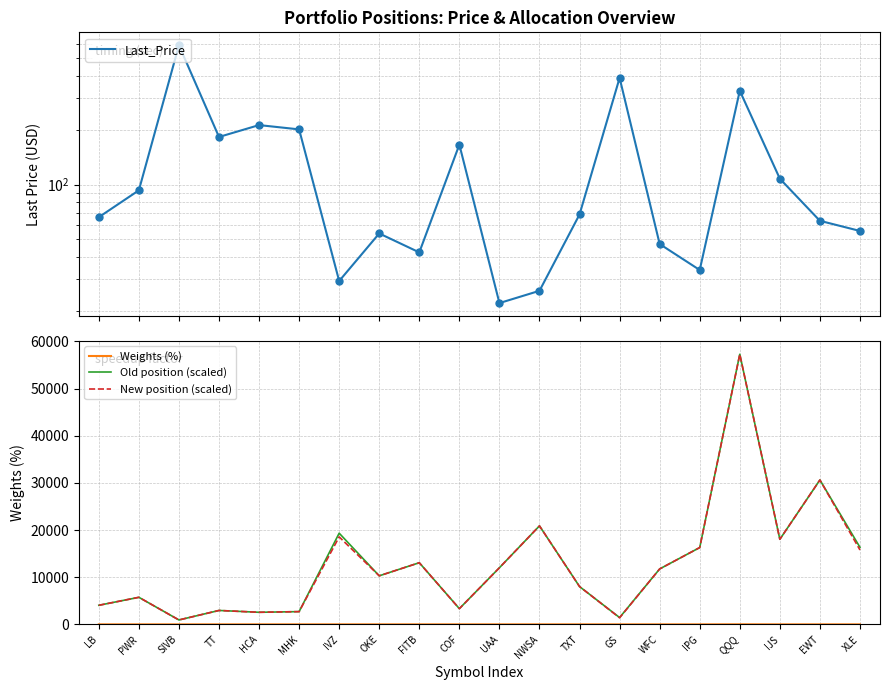

Reading left to right, transcribe all the data shown in this chart.

Last_Price: 66.1	93.0	589.2	183.4	213.3	201.9	29.3	53.7	42.2	166.3	22.1	25.9	68.4	388.7	47.0	33.7	330.1	107.8	63.1	55.5
Weights (%): 0.2	0.4	0.4	0.4	0.4	0.4	0.4	0.4	0.4	0.4	0.2	0.4	0.4	0.4	0.4	0.4	13.2	1.4	1.4	0.6
Old position (scaled): 4048.8	5740.9	938.4	2952.6	2564.8	2705.6	19339.6	10297.6	13074.2	3335.5	12010.8	20886.3	8017.5	1447.8	11755.9	16289.9	57275.5	18045.1	30623.1	16340.2
New position (scaled): 4048.8	5740.9	938.4	2952.6	2564.8	2705.6	18554.1	10297.6	13074.2	3335.5	12010.8	20886.3	8017.5	1399.8	11755.9	16289.9	57275.5	18045.1	30623.1	15773.0